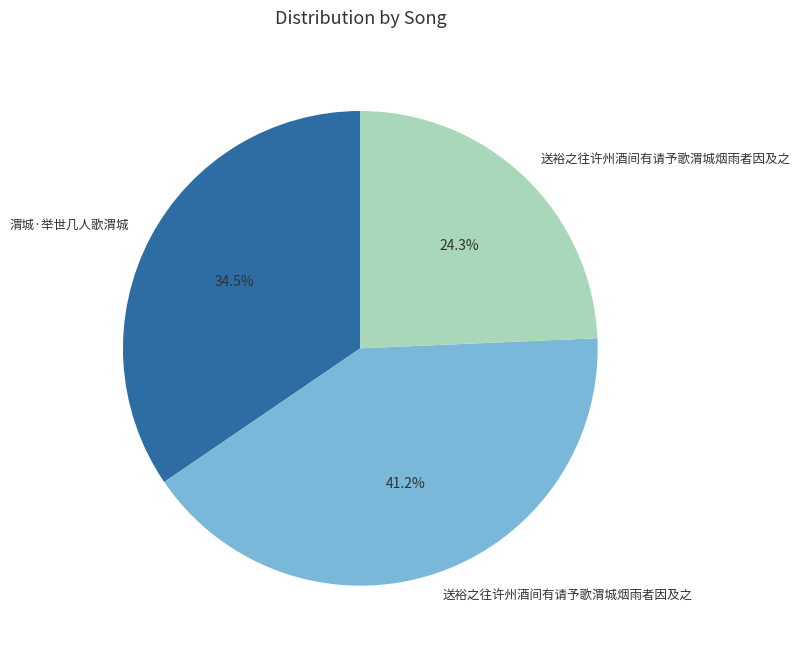

Is there any slice that represents more than half of the pie?

No